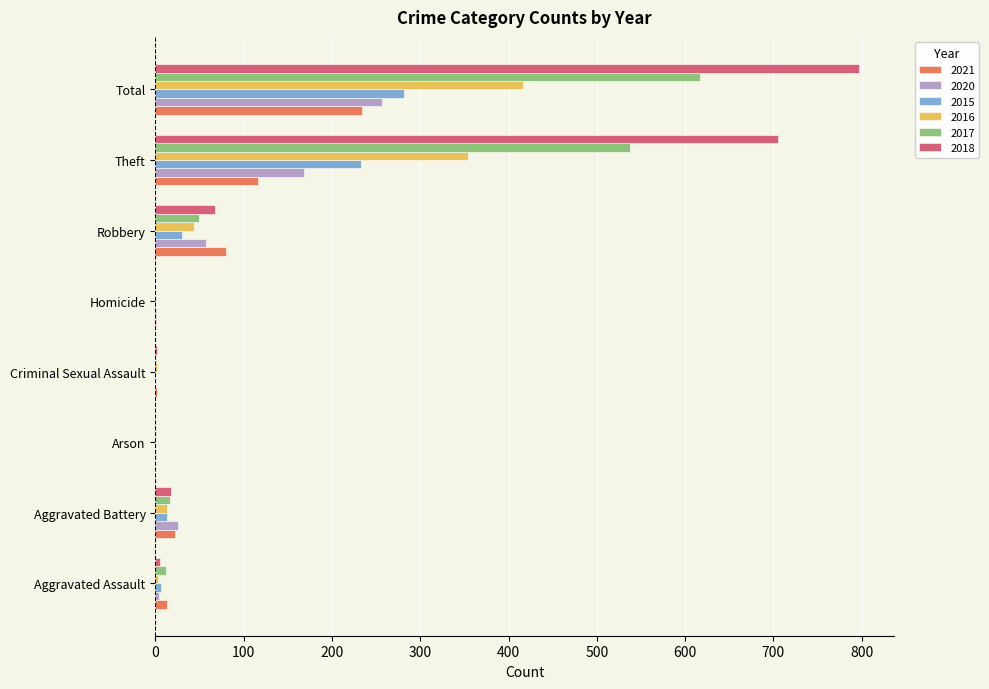

At which category is the sum across all series the highest?

Total